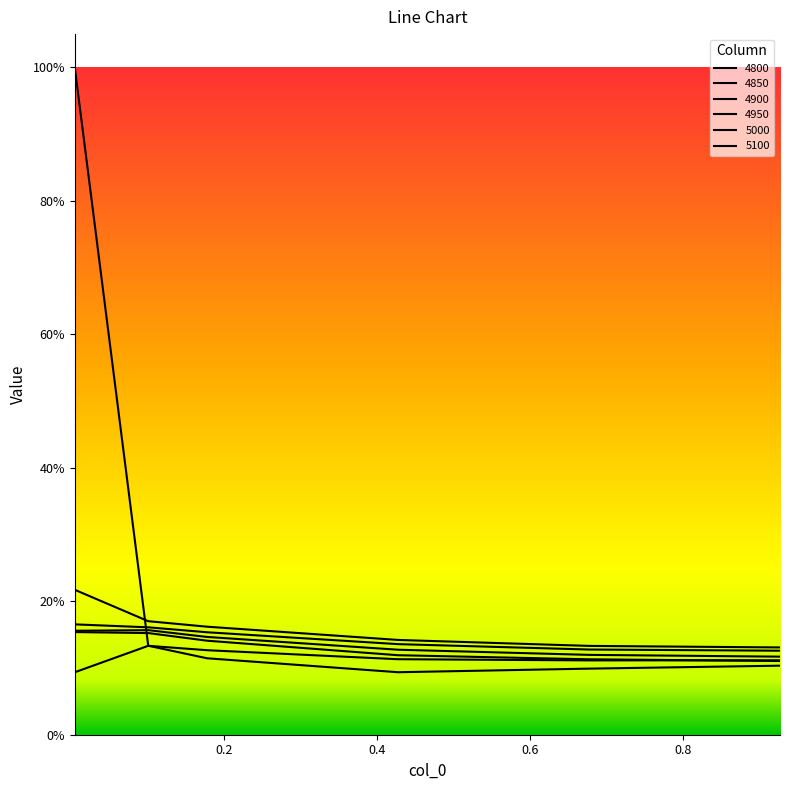

Where is 5000 nearest to the value 0?

1.0